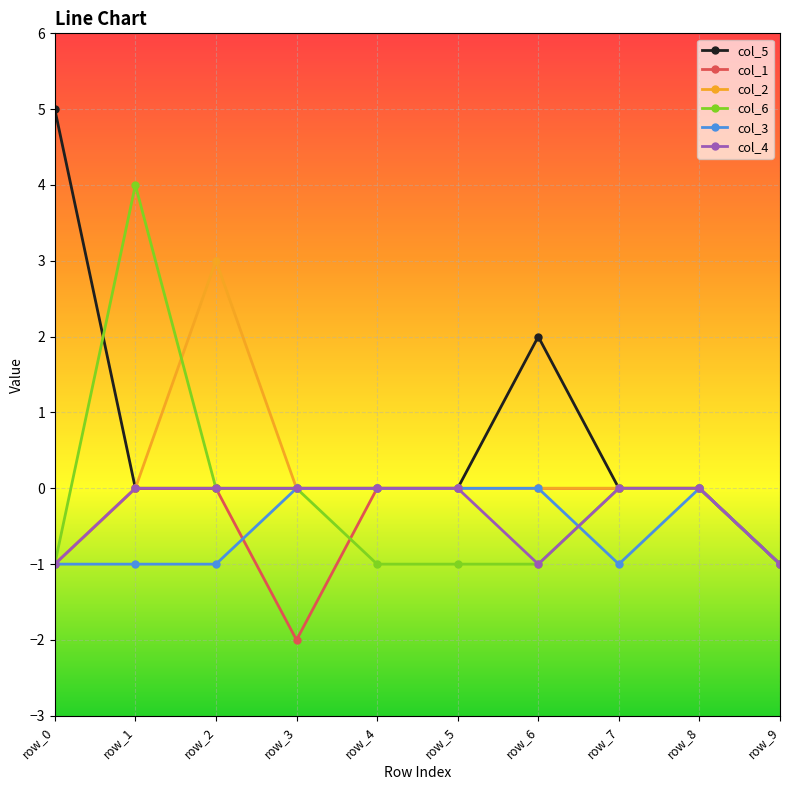

Count the number of data series in this chart.

6